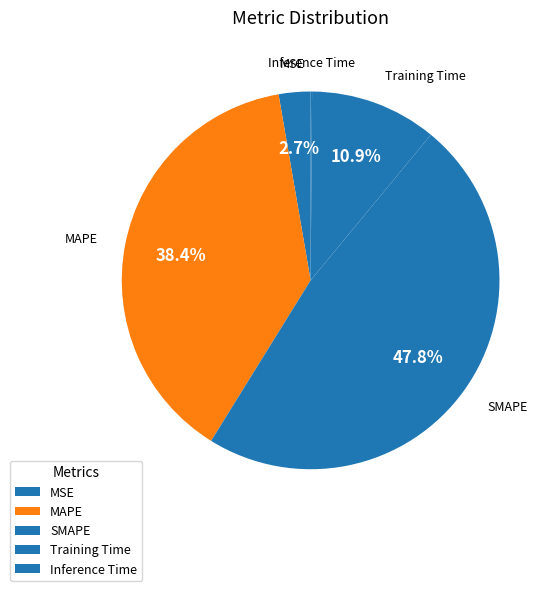

Does MSE account for over 50% of the chart?

No